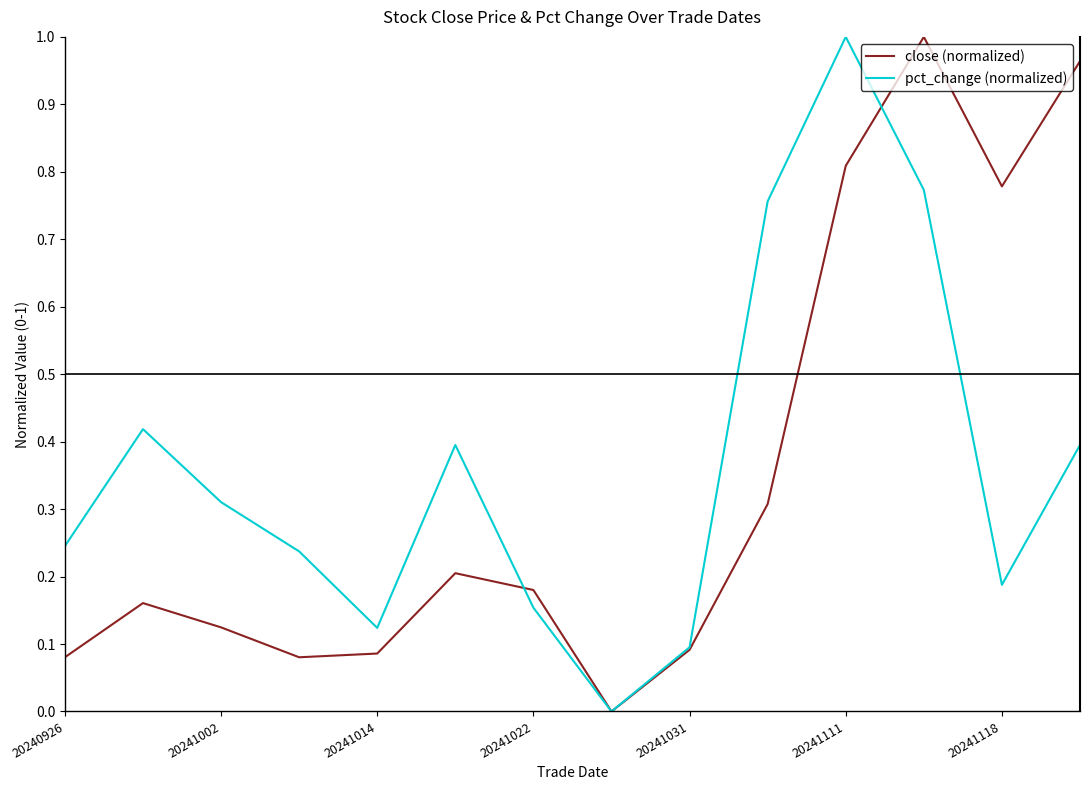

True or false: pct_change (normalized) and close (normalized) intersect in this chart.

True